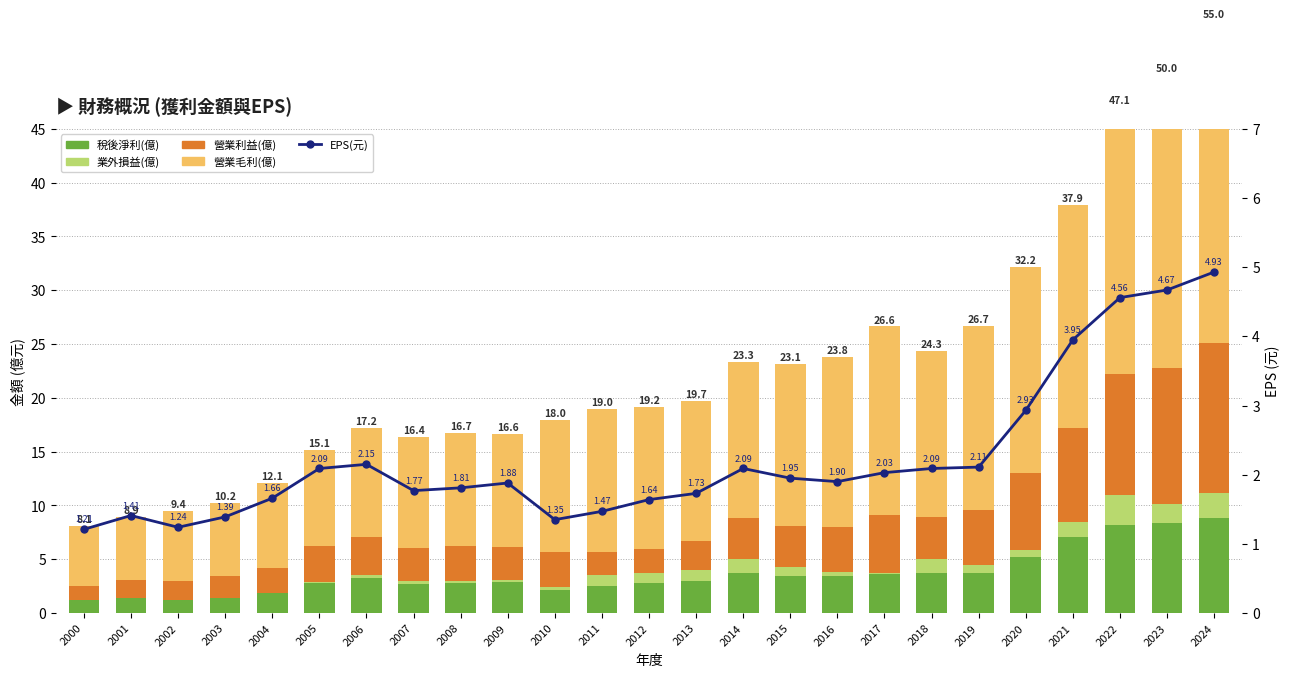

Which series changed the most between 2006 and 2023?

營業毛利(億)